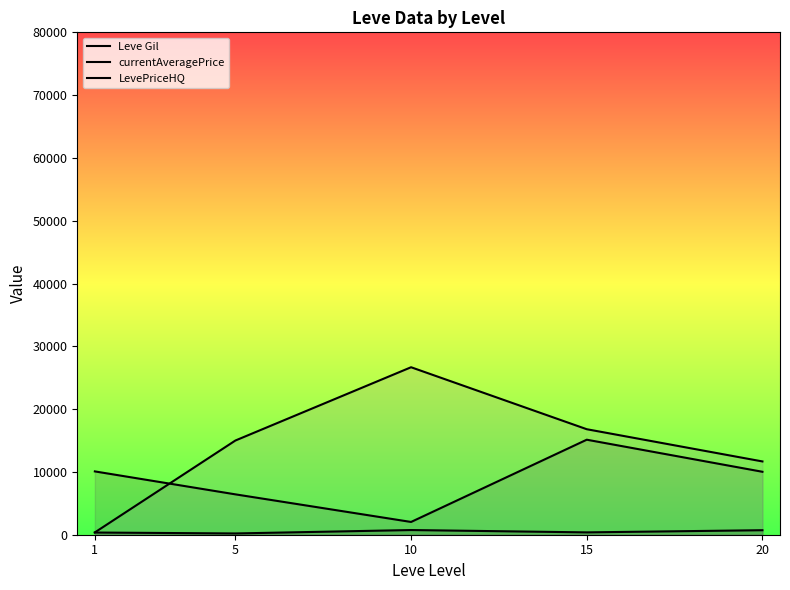

Reading left to right, transcribe all the data shown in this chart.

Leve Gil: 1=349.8	5=201.7	10=746.7	15=373.3	20=720.0
currentAveragePrice: 1=10082.3	5=6428.7	10=2032.7	15=15130.5	20=10023.3
LevePriceHQ: 1=367.7	5=15000.8	10=26670.0	15=16800.7	20=11668.5